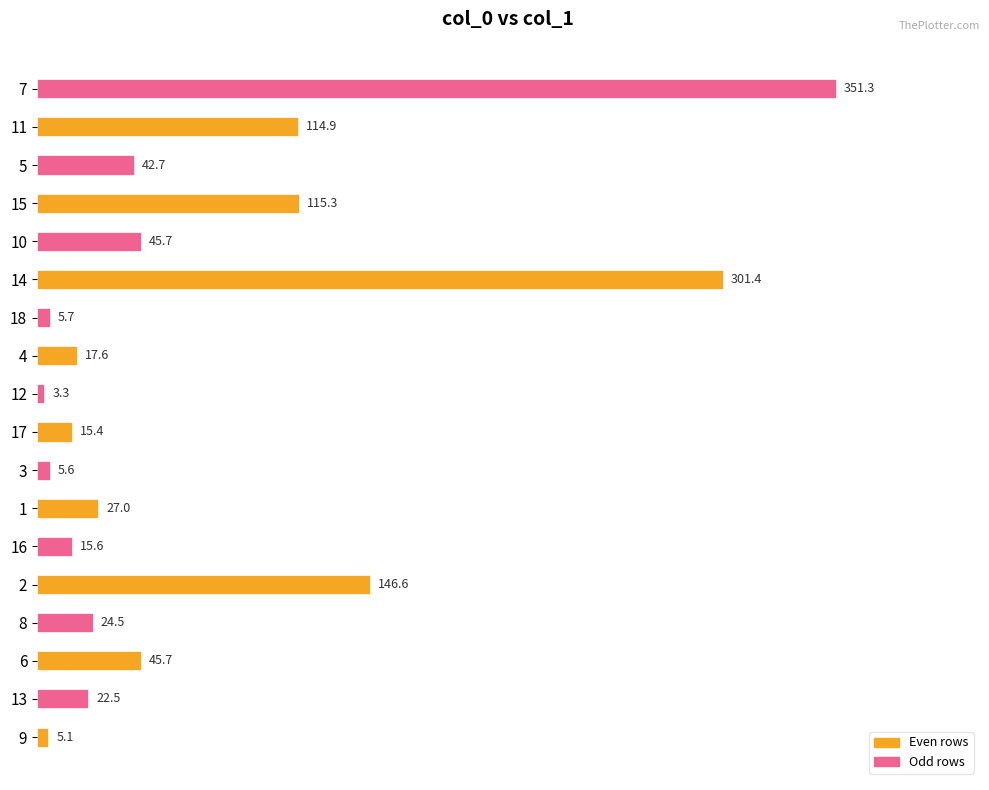

The value at 18 is 5.7. True or false?

True